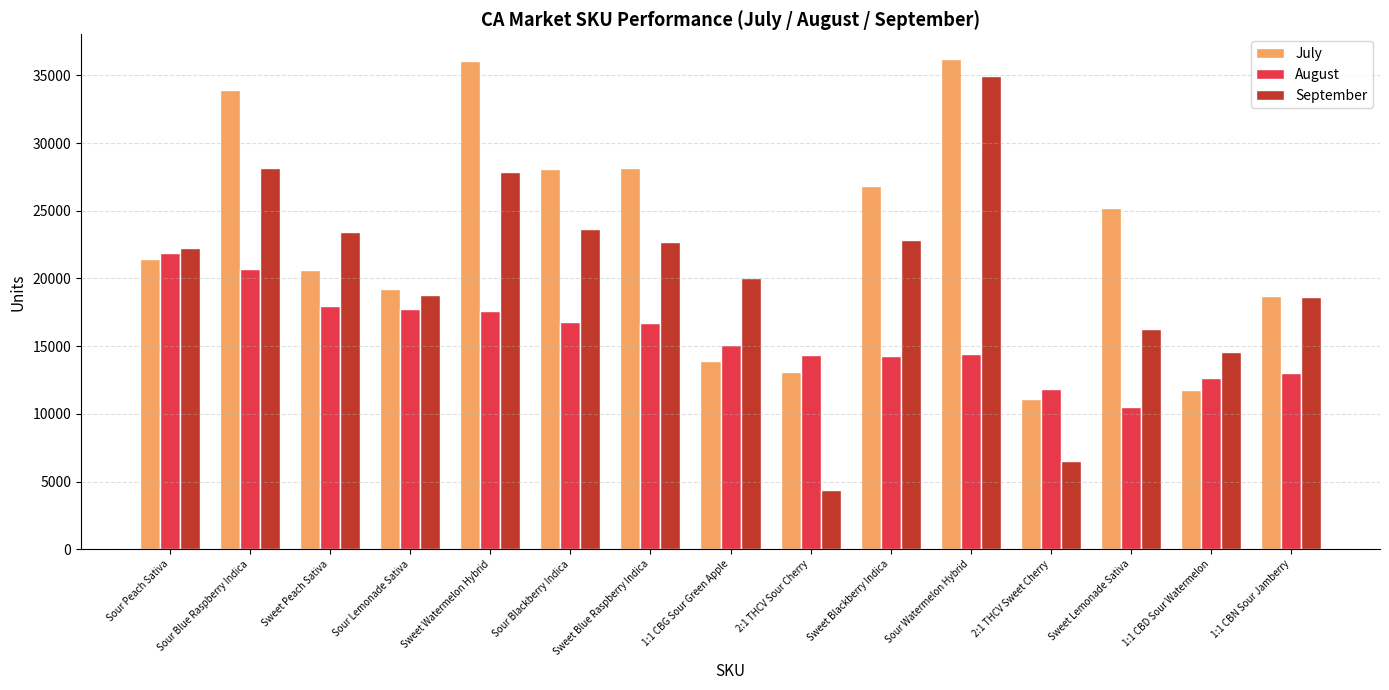

Are the bars horizontal?

No